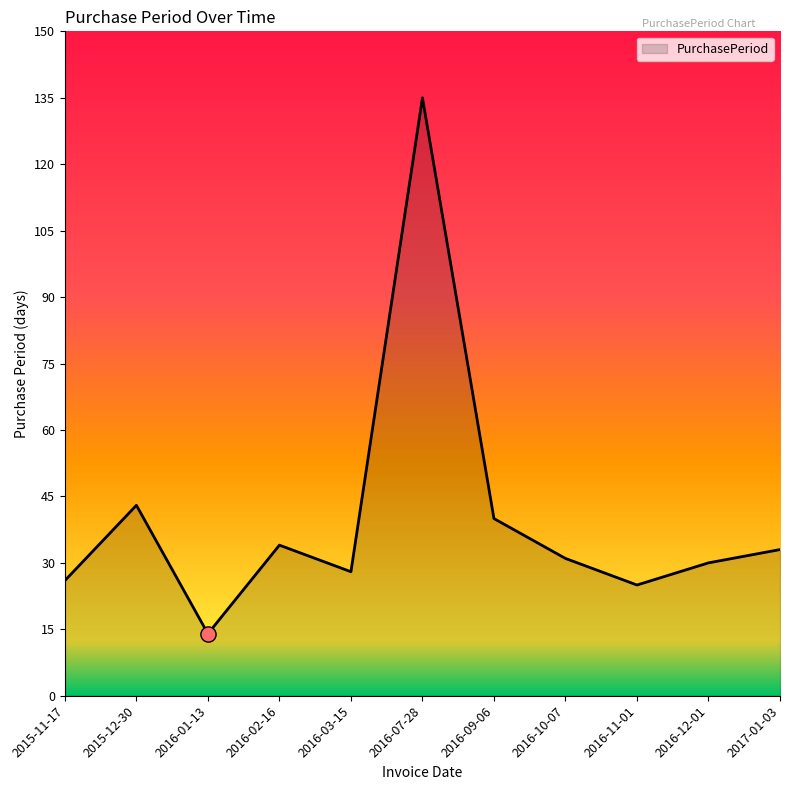

What is the ratio of the value at 2016-07-28 to the value at 2016-02-16?

4.0